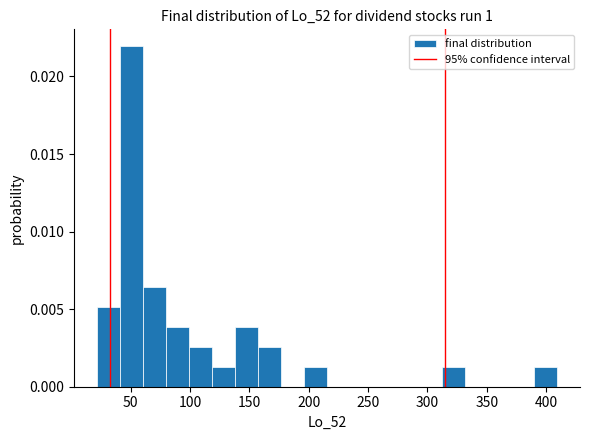

Around what value on the x-axis is the tallest bar? Give the approximate position of its centre, as read against the axis.

50